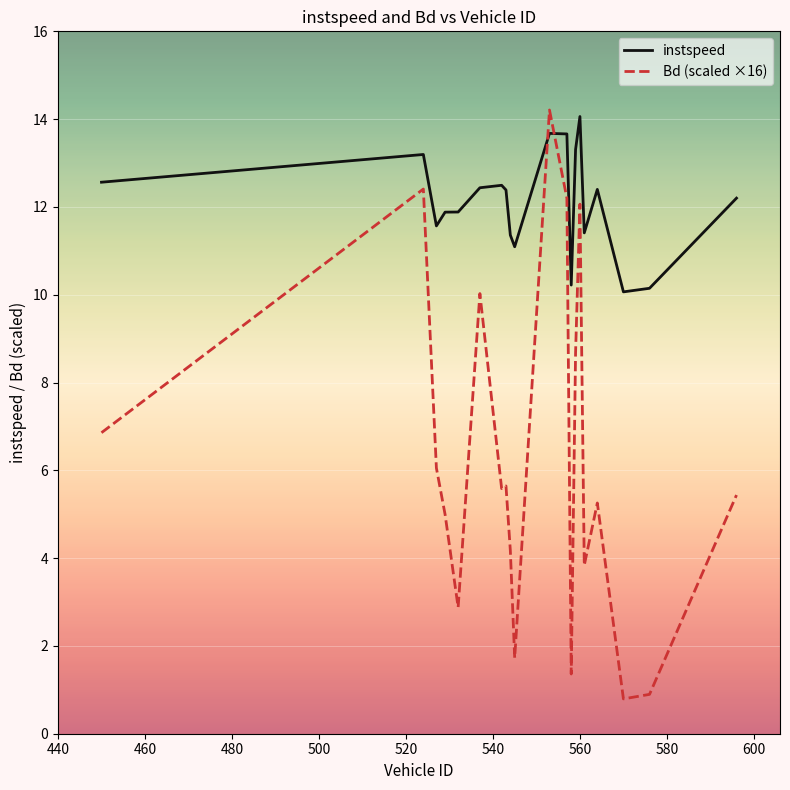

Rank the series by their maximum value, from lowest to highest.

instspeed, Bd (scaled ×16)